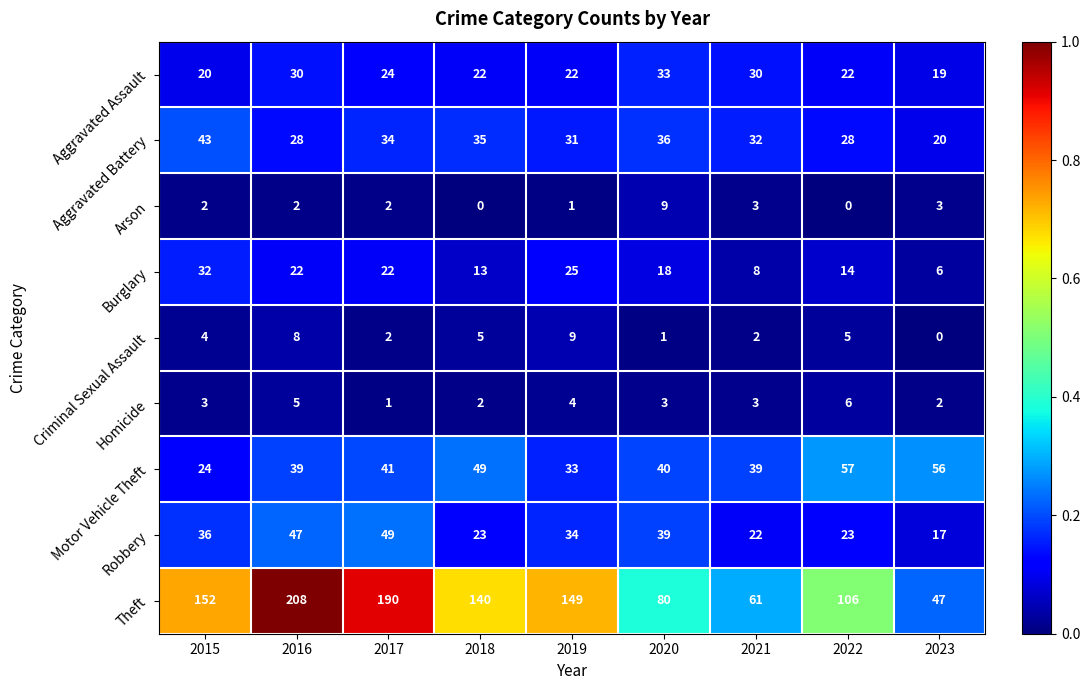

At 2020, list the series in order from largest to smallest.

Theft, Motor Vehicle Theft, Robbery, Aggravated Battery, Aggravated Assault, Burglary, Arson, Homicide, Criminal Sexual Assault